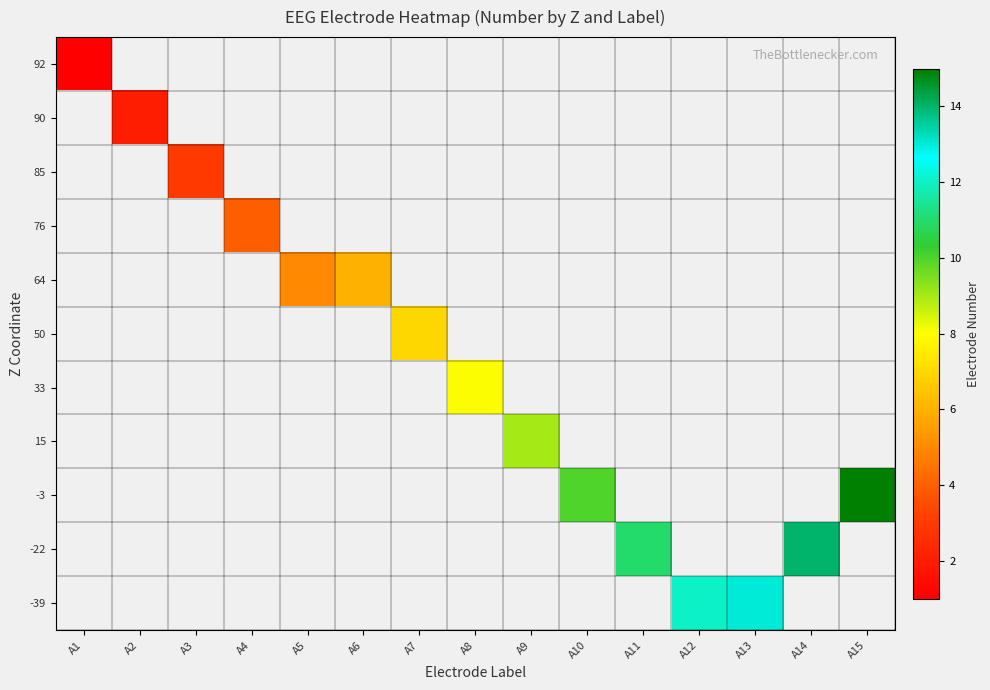

Rank the series by their maximum value, from lowest to highest.

92, 90, 85, 76, 64, 50, 33, 15, -3, -22, -39